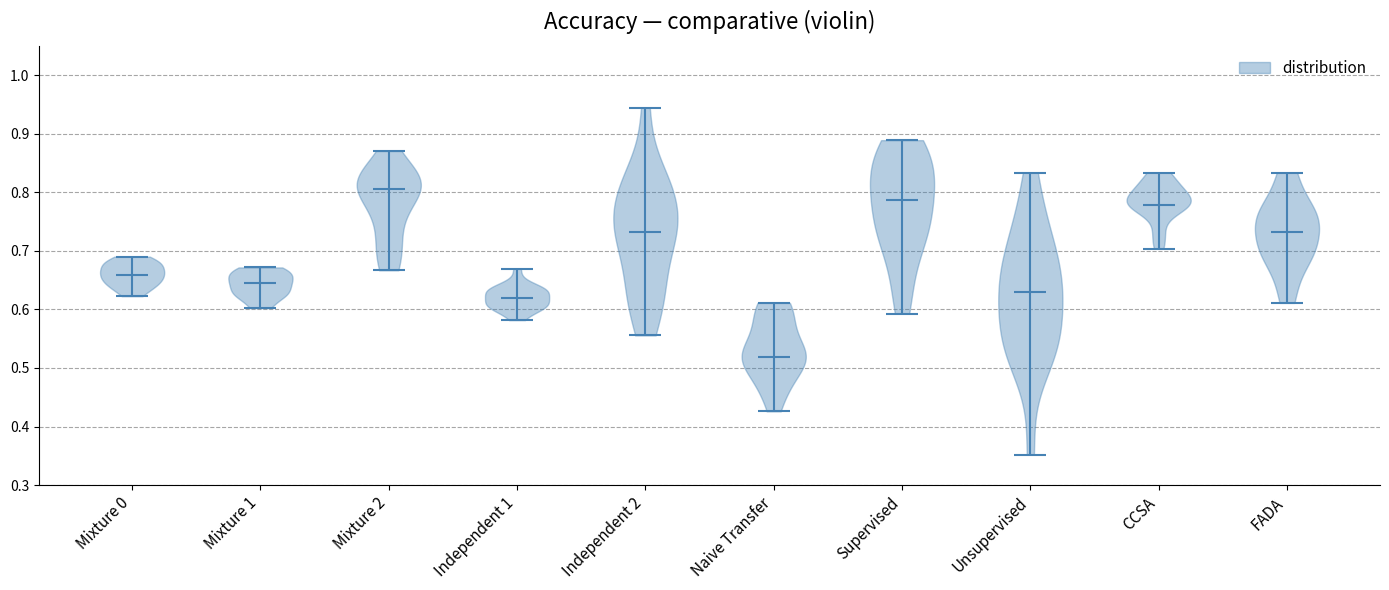

Which violin has the highest median line?

Mixture 2